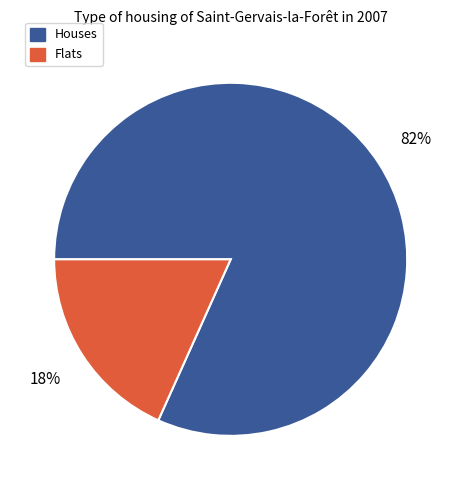

To the nearest percent, what is the average slice percentage?

50%